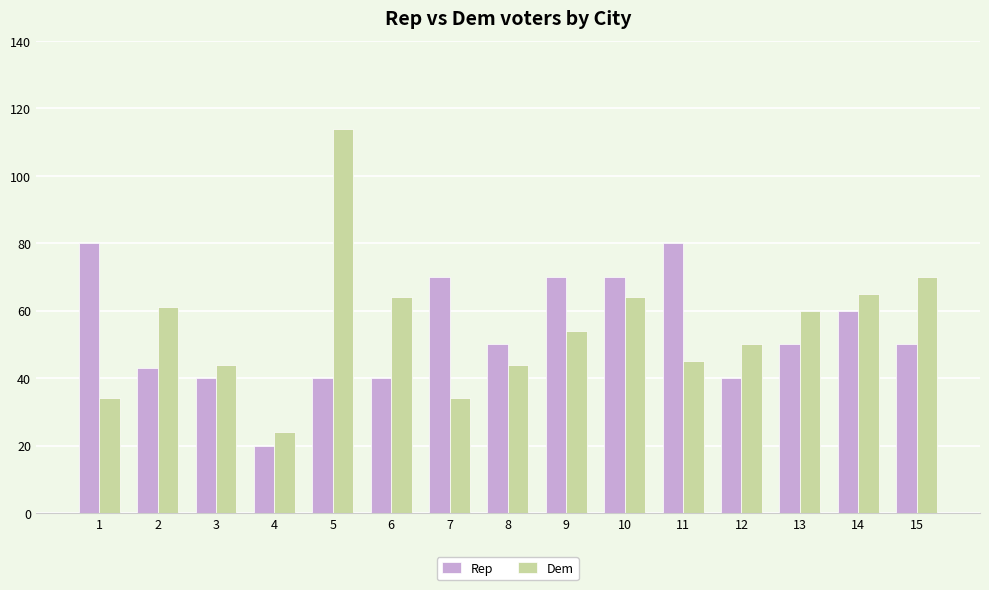

Which category has the lowest value in the Dem series?

4